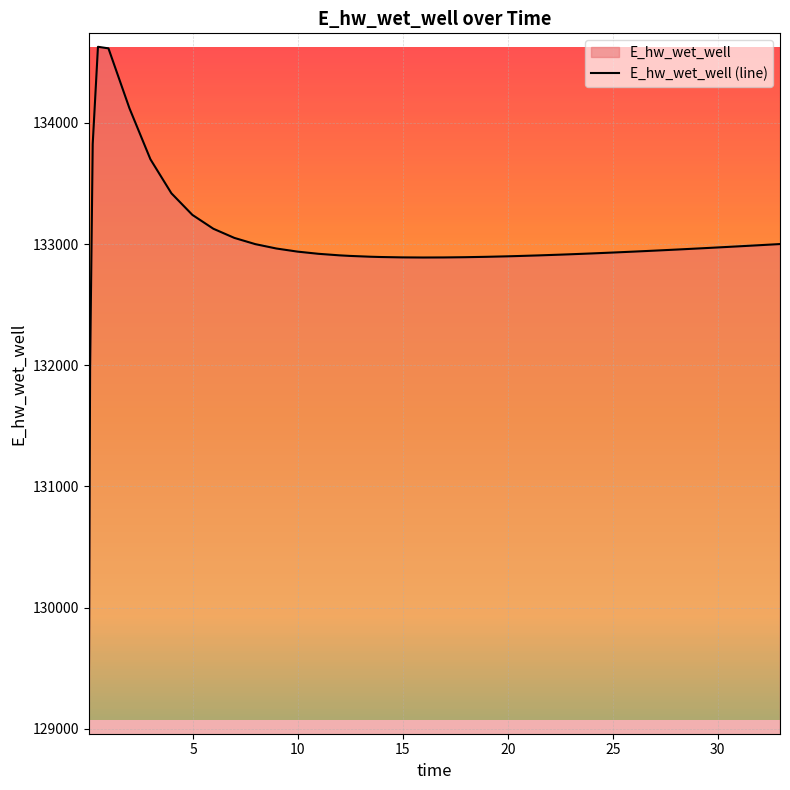

What is the minimum value shown in the chart?

129070.3